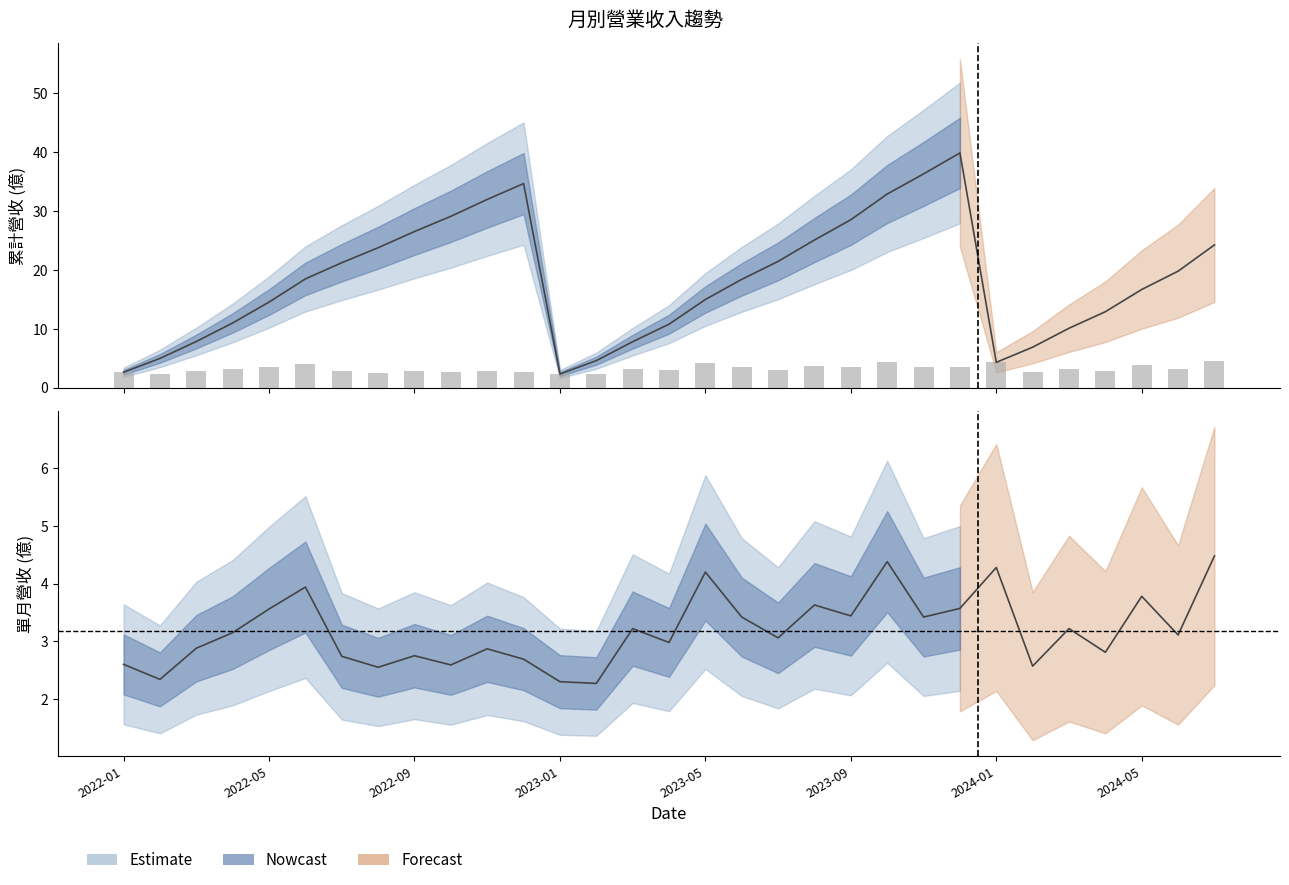

Reading left to right, what are all the values shown in this chart?

累計營收(億): 2.6	5.0	7.8	11.0	14.5	18.5	21.2	23.8	26.5	29.1	32.0	34.7	2.3	4.6	7.8	10.8	15.0	18.4	21.4	25.1	28.5	32.9	36.3	39.9	4.3	6.9	10.1	12.9	16.7	19.8	24.2
單月營收(億): 2.6	2.3	2.9	3.1	3.6	3.9	2.7	2.5	2.8	2.6	2.9	2.7	2.3	2.3	3.2	3.0	4.2	3.4	3.1	3.6	3.4	4.4	3.4	3.6	4.3	2.6	3.2	2.8	3.8	3.1	4.5